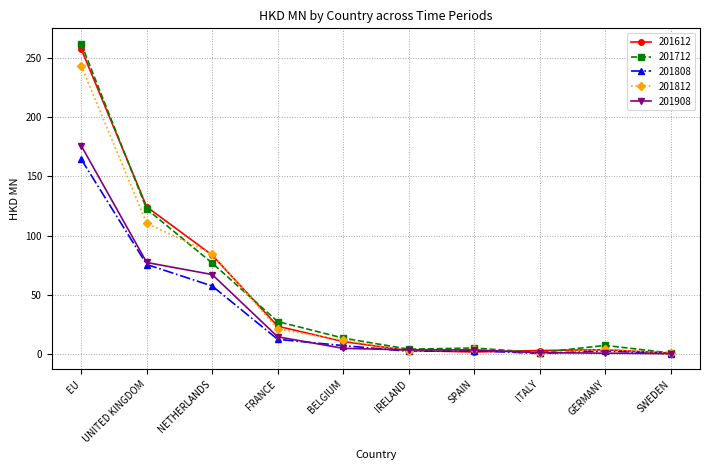

The 201712 series shows 261.6 at EU. True or false?

True